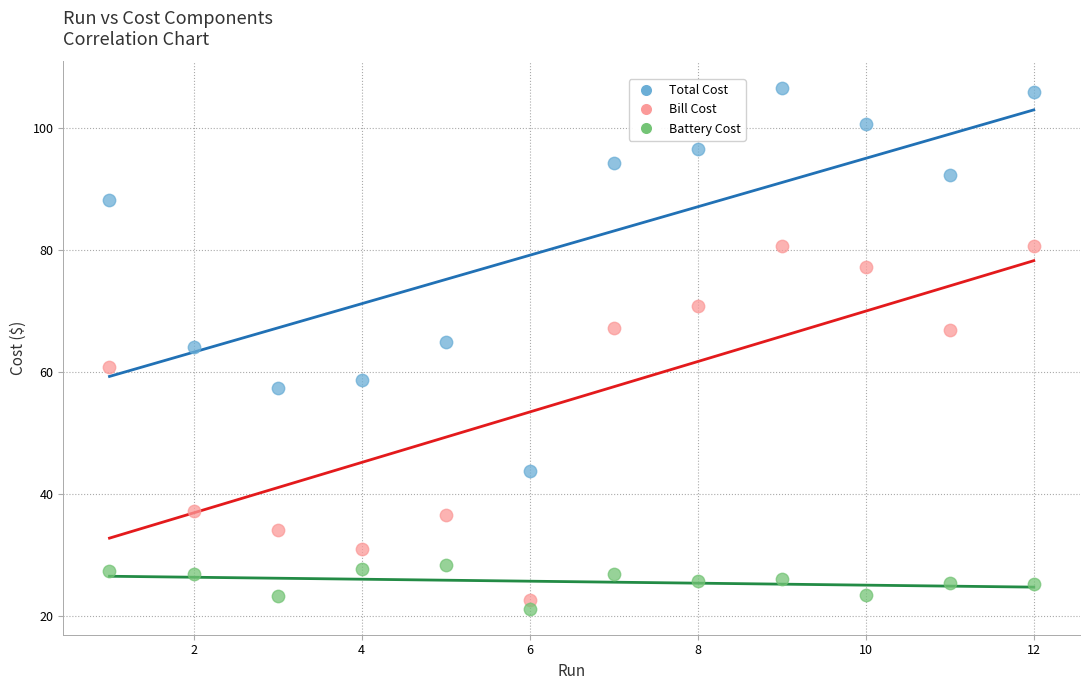

Across all data points, what is the range of X values (max minus min)?

11.0